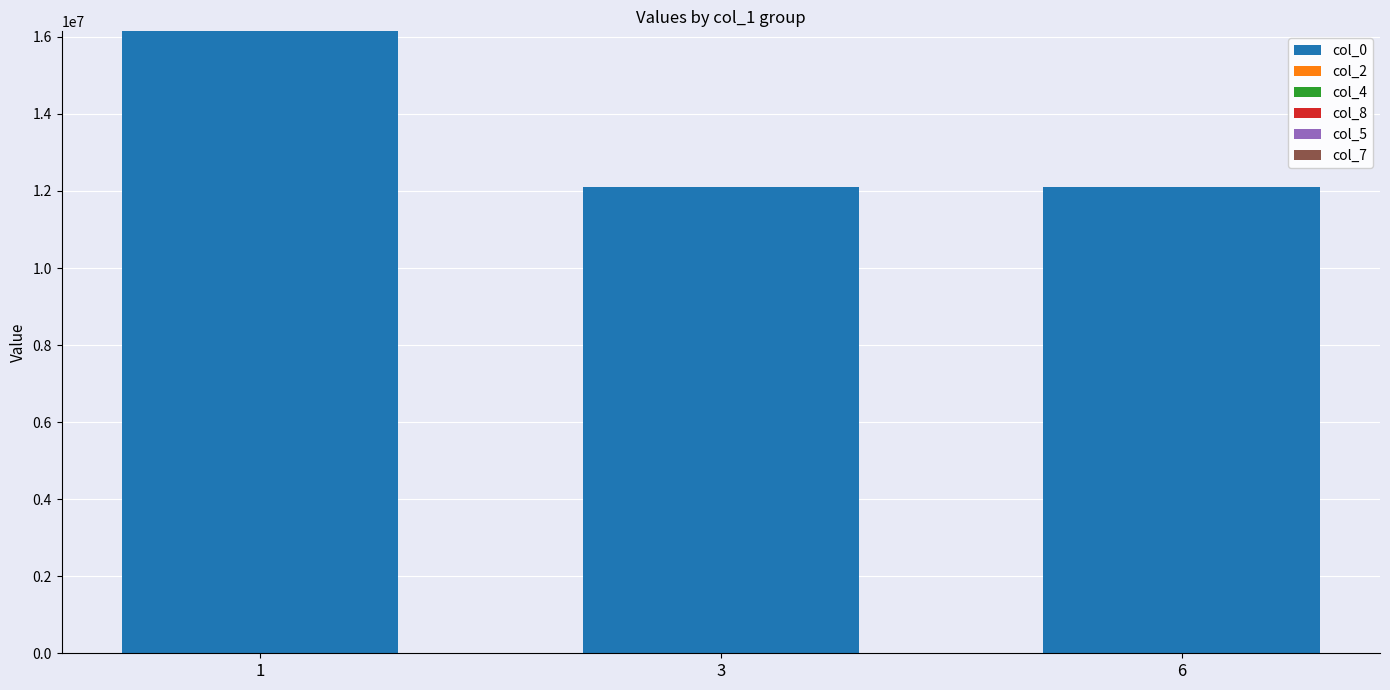

Which series changed the most between 3 and 6?

col_0